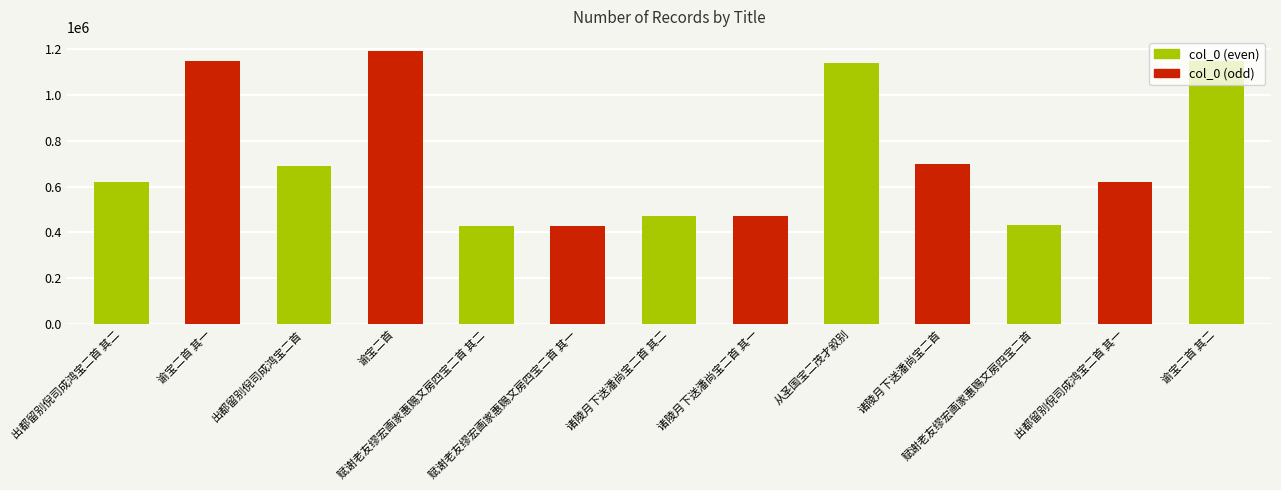

What is the value of the 5th bar from the left?

426252